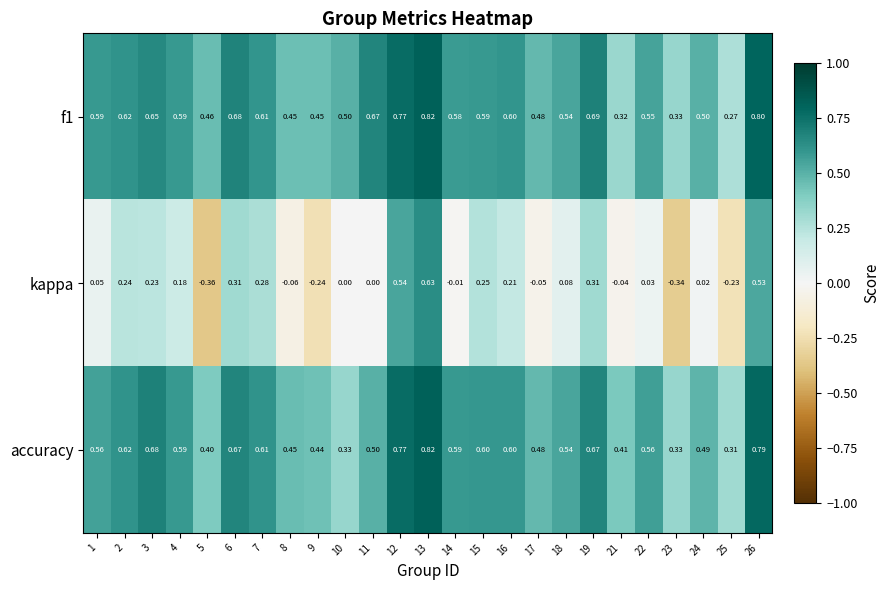

Which series has the widest spread of values?

kappa